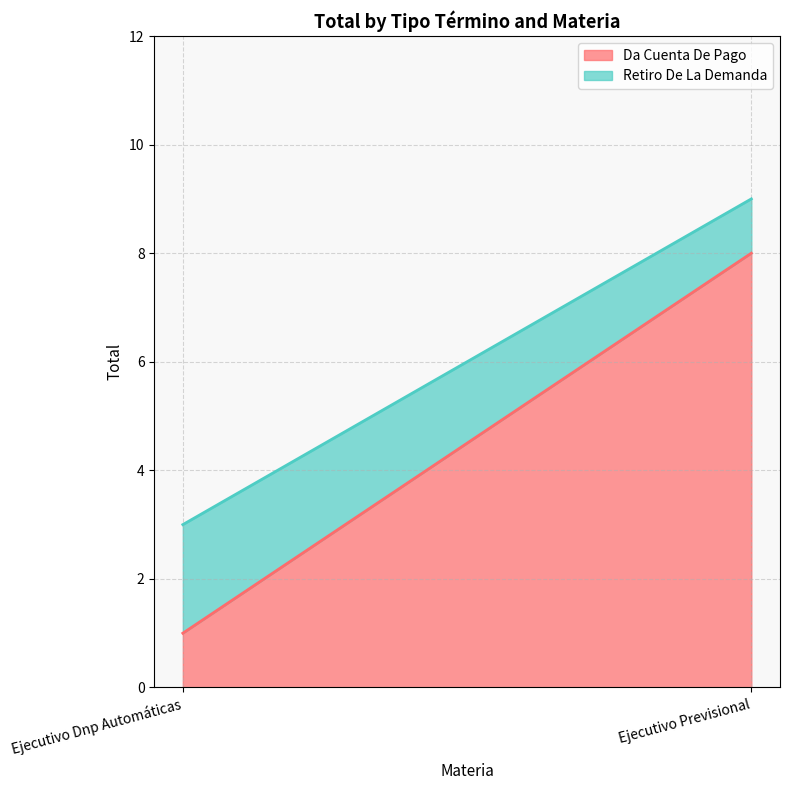

Which series has the largest total across all categories?

Da Cuenta De Pago